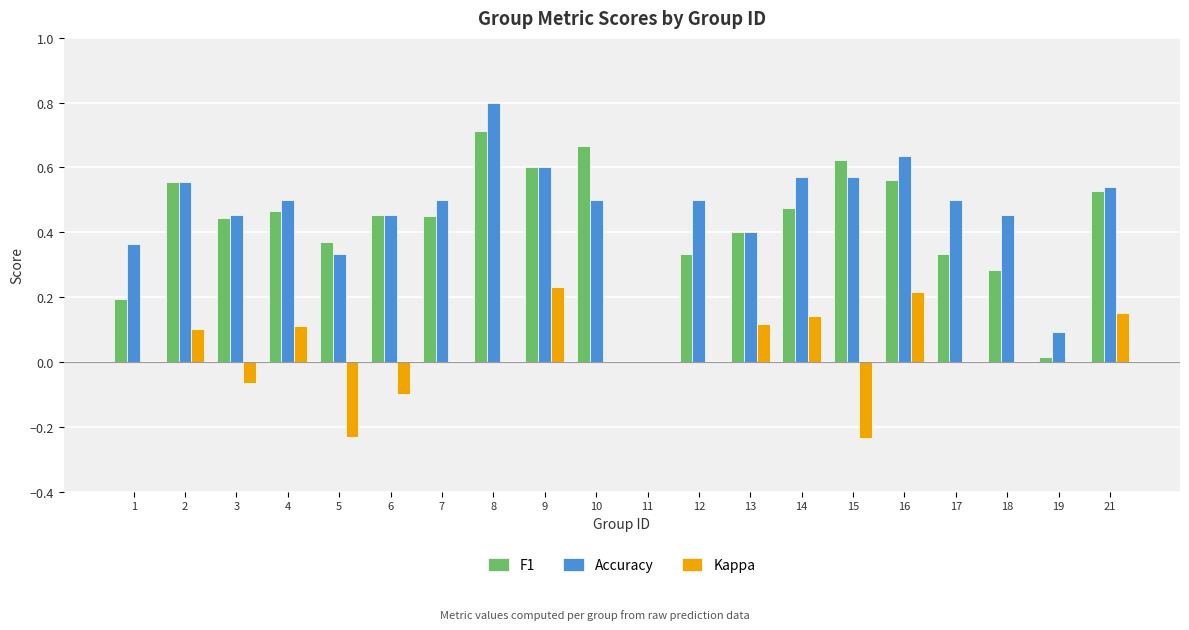

What is the greatest value displayed?

0.8